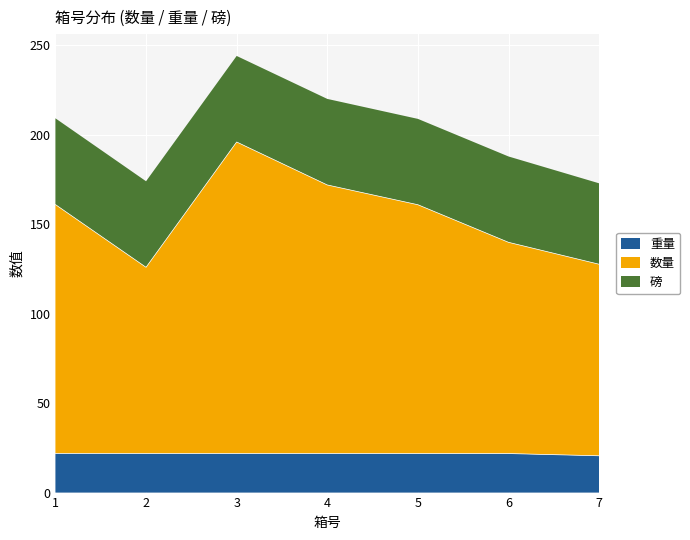

True or false: 重量 has a value of 20.6 at 7.

True